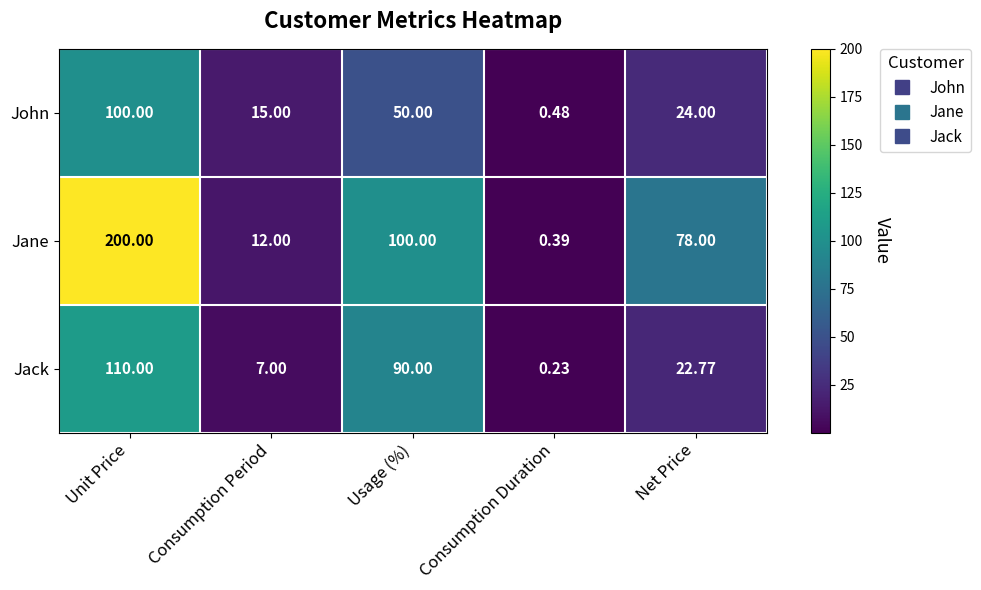

Which label corresponds to the smallest value in the chart?

Consumption Duration